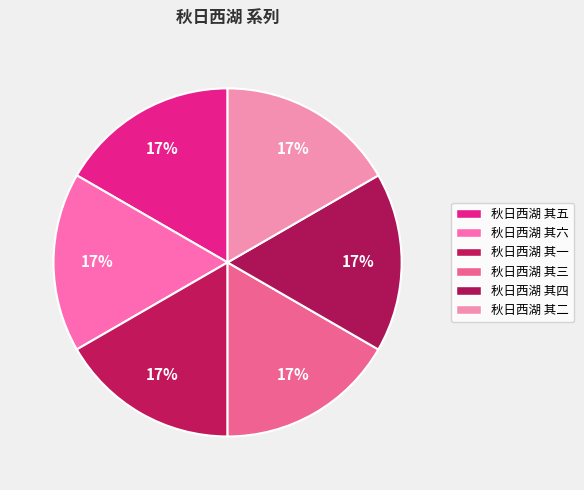

Count the number of slices in the pie.

6